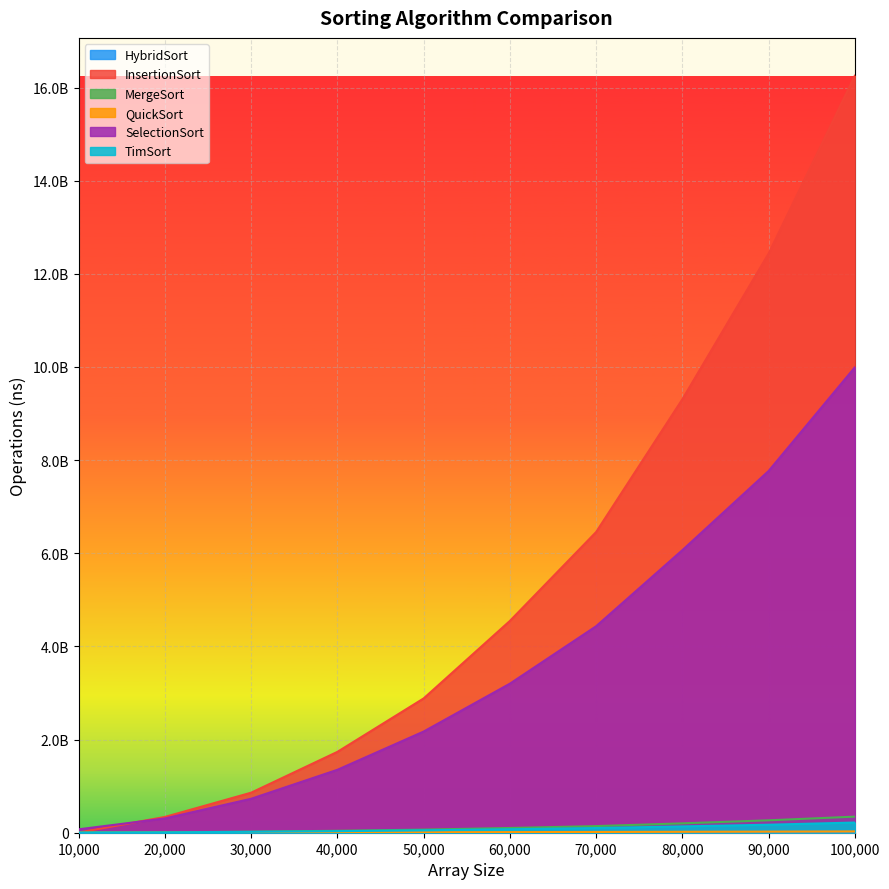

Where does the SelectionSort series first go above 3200318016?

70000